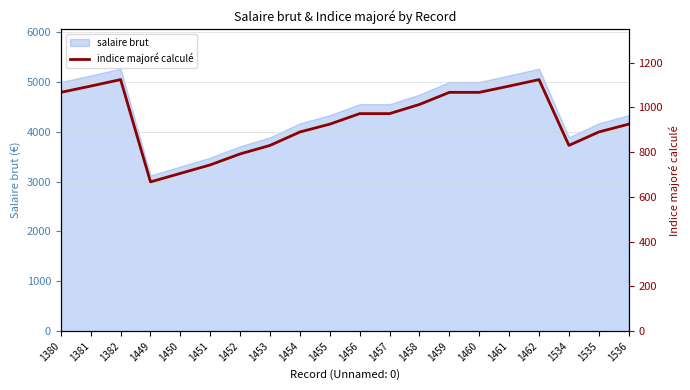

Where does the data first go above 972?

1380